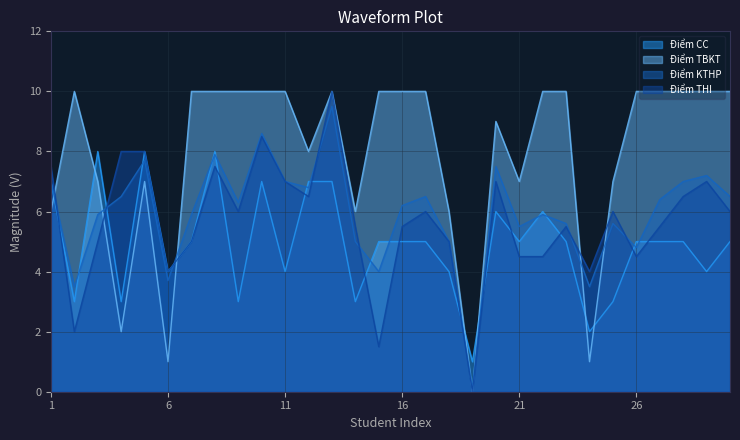

What is the value of the Điểm THI point at the 11th from the left?

7.0